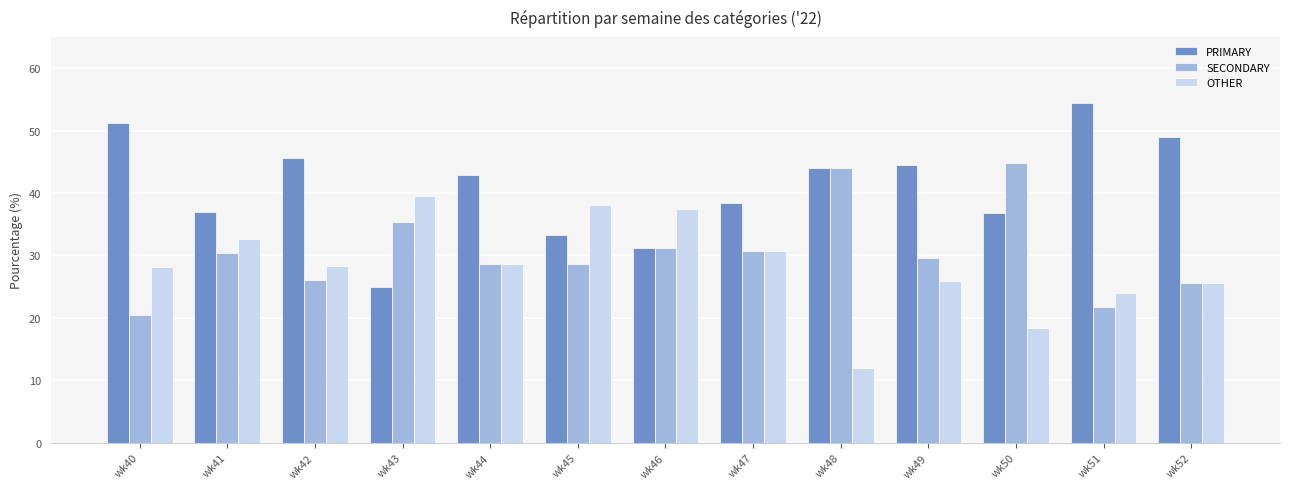

What is the total value across all series at wk42?

100.0